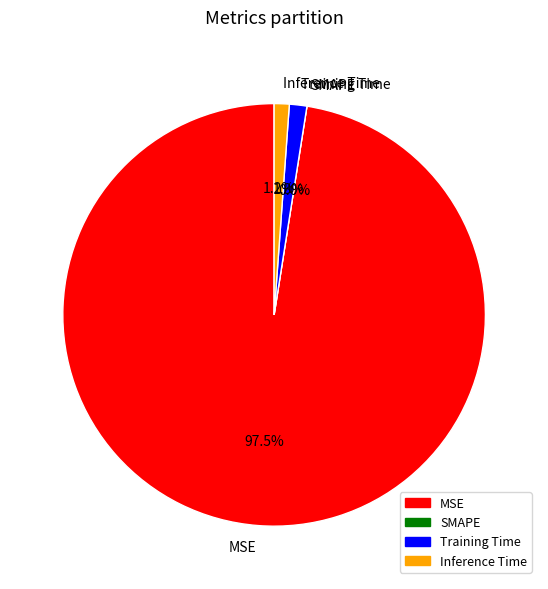

To the nearest percent, what is the difference between the SMAPE and MSE slice percentages?

98%